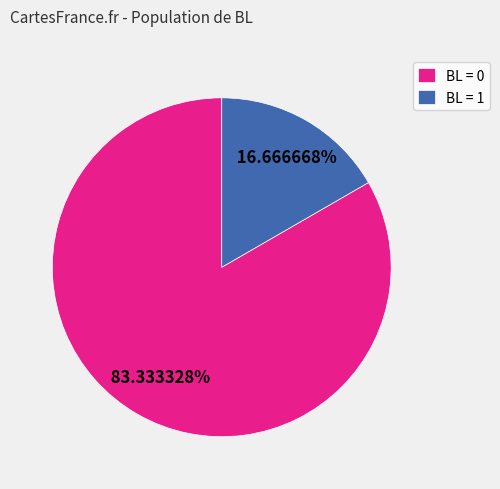

Is there a majority slice in this chart?

Yes